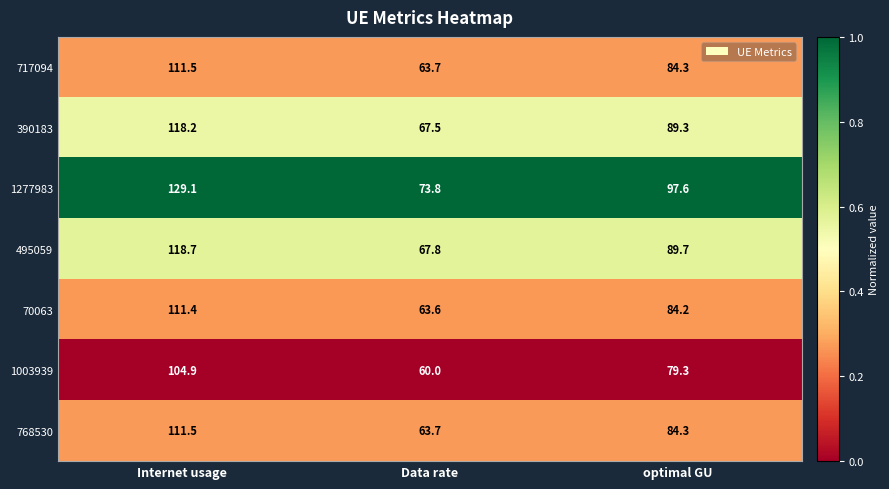

Where does the 70063 series first go above 84?

Internet usage